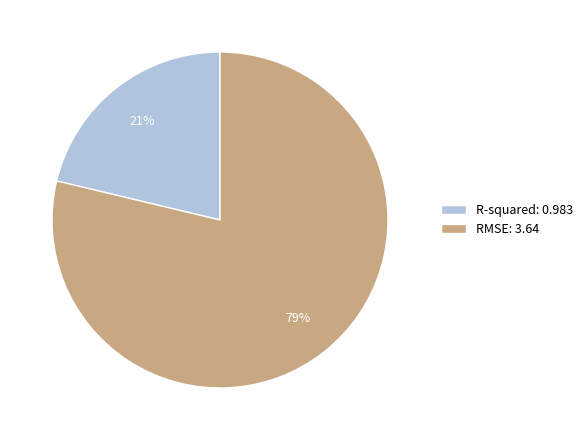

True or false: R-squared accounts for 10% of the total.

False